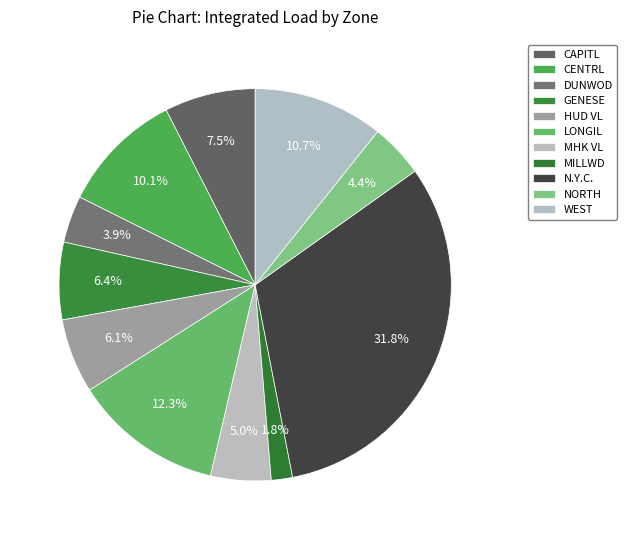

Count the number of slices in the pie.

11